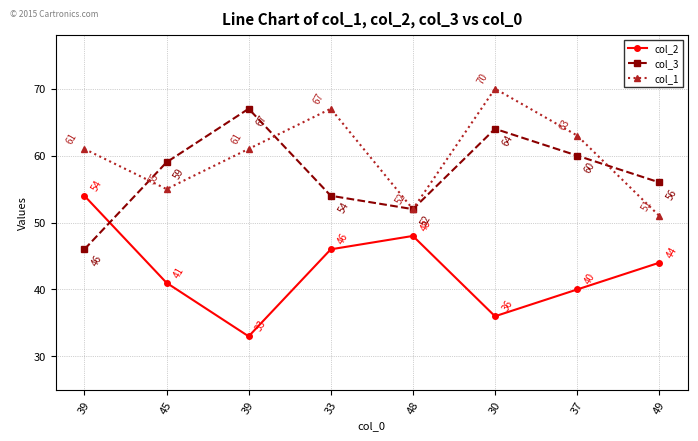

The col_1 series shows 55 at 45. True or false?

True